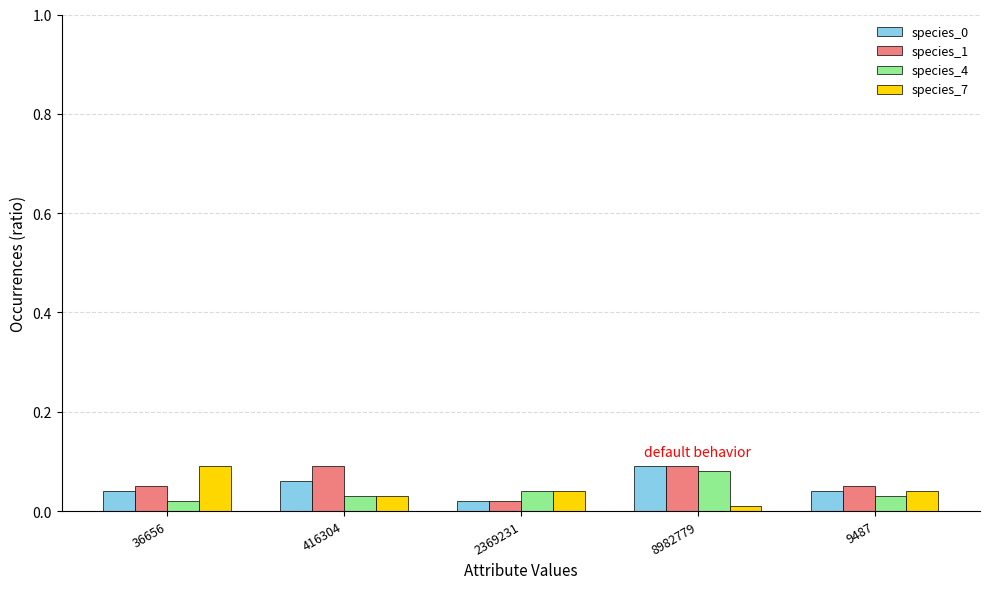

Which series has the largest total across all categories?

species_1